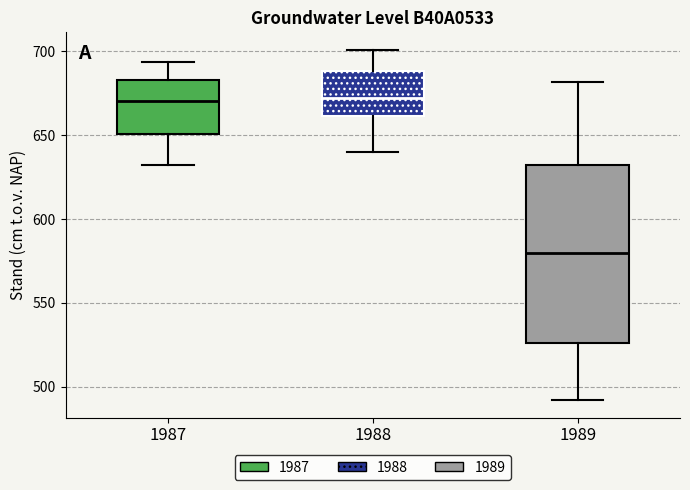

Which box is the tallest, from its lower edge to its upper edge?

1989